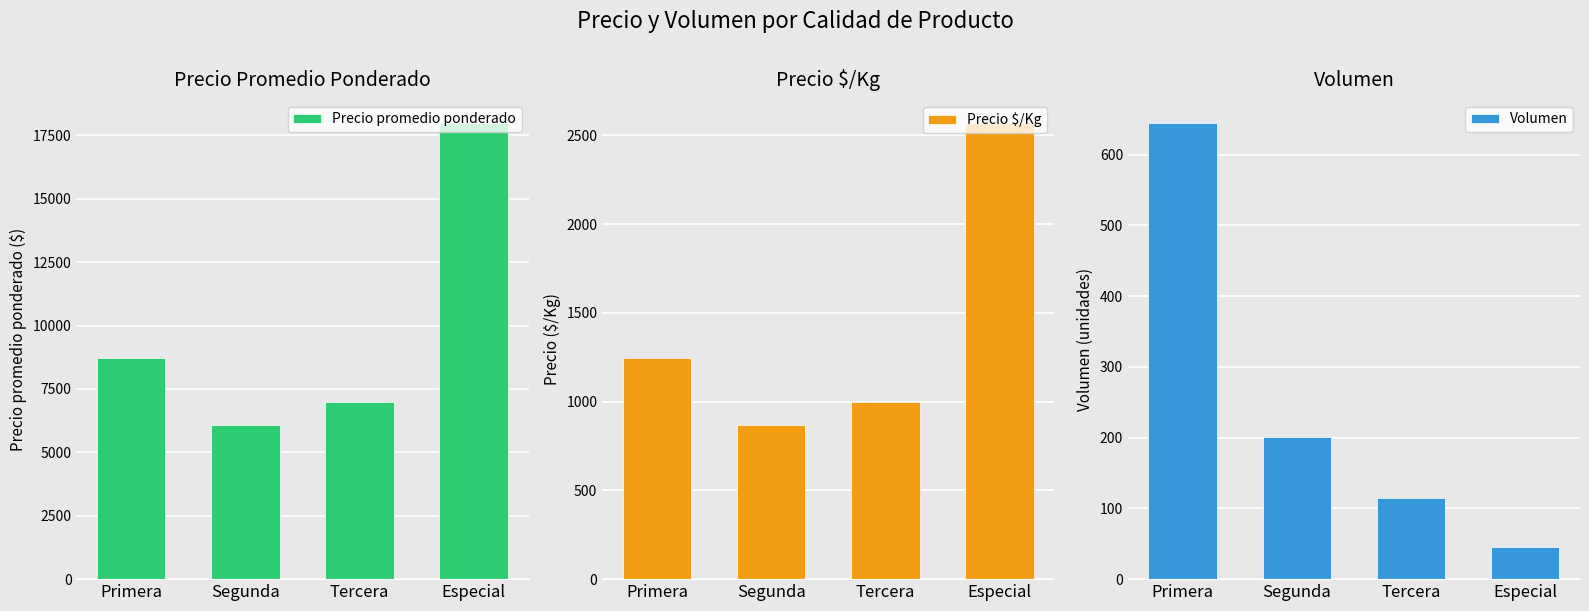

The value of Volumen at Segunda is 45. True or false?

False